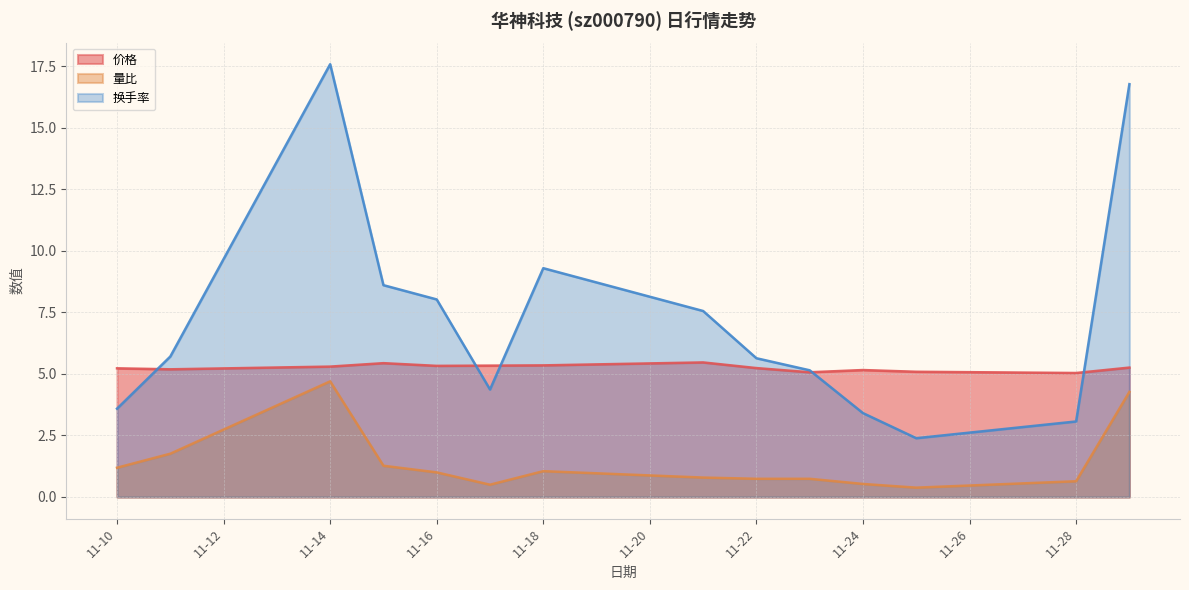

The value of 价格 at 11-10 is 5.2. True or false?

True